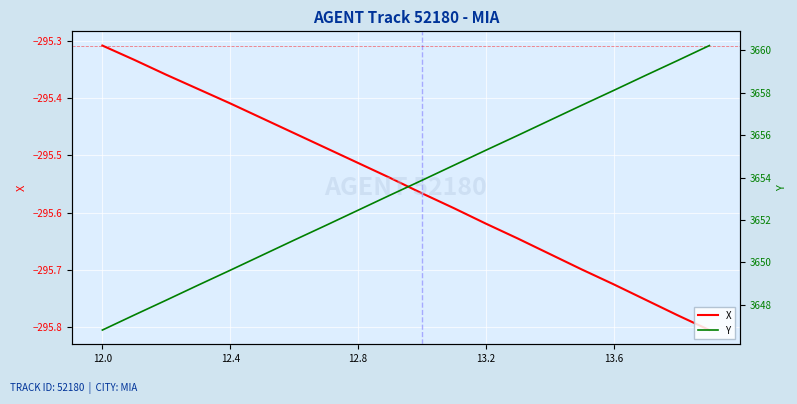

What are all the series names shown in the legend?

X, Y